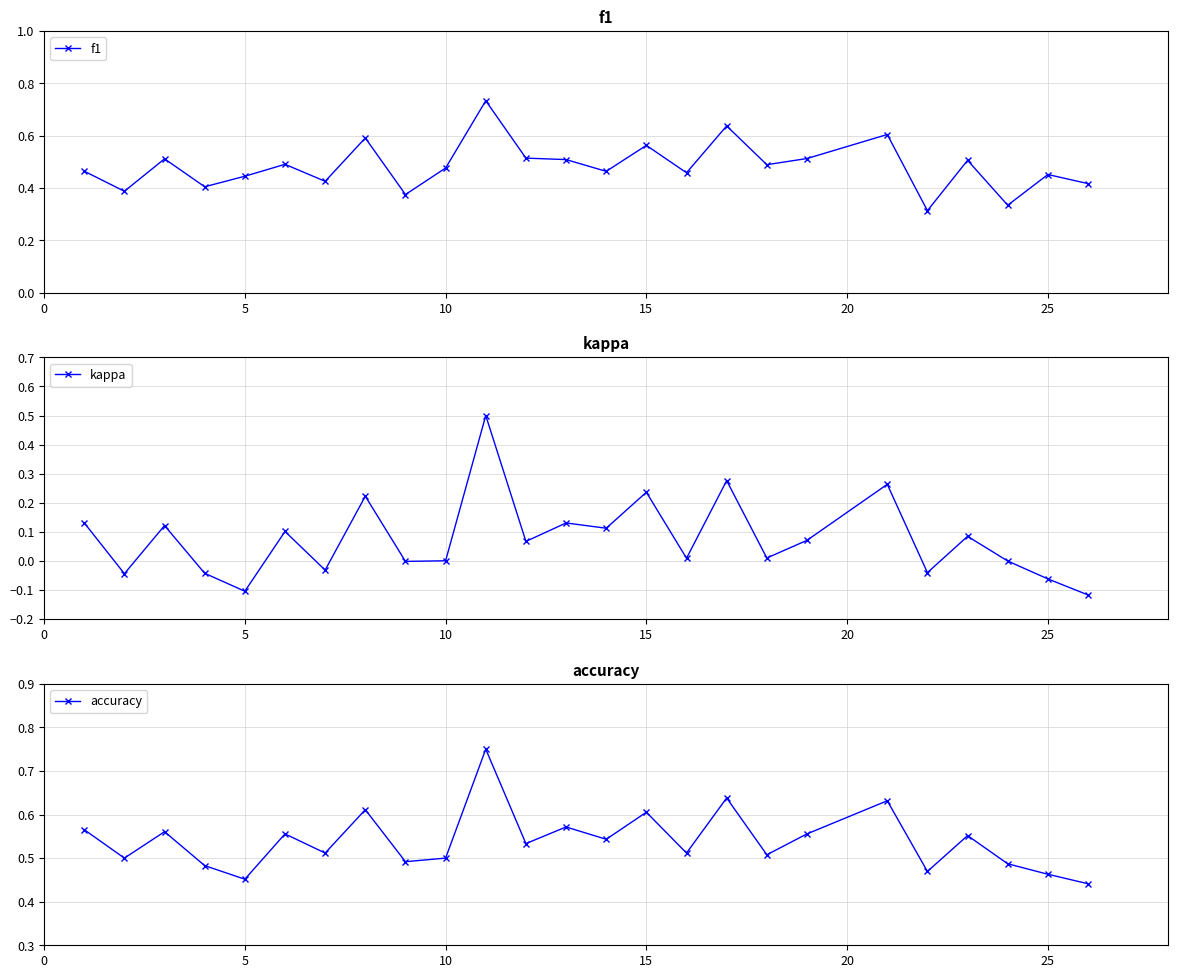

How many f1 values are between 0 and 1?

25